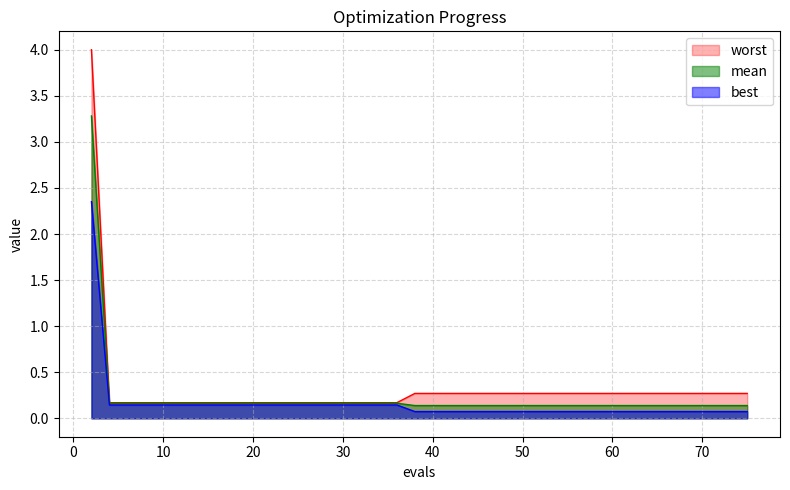

The value of worst at 66 is 0.2. True or false?

False